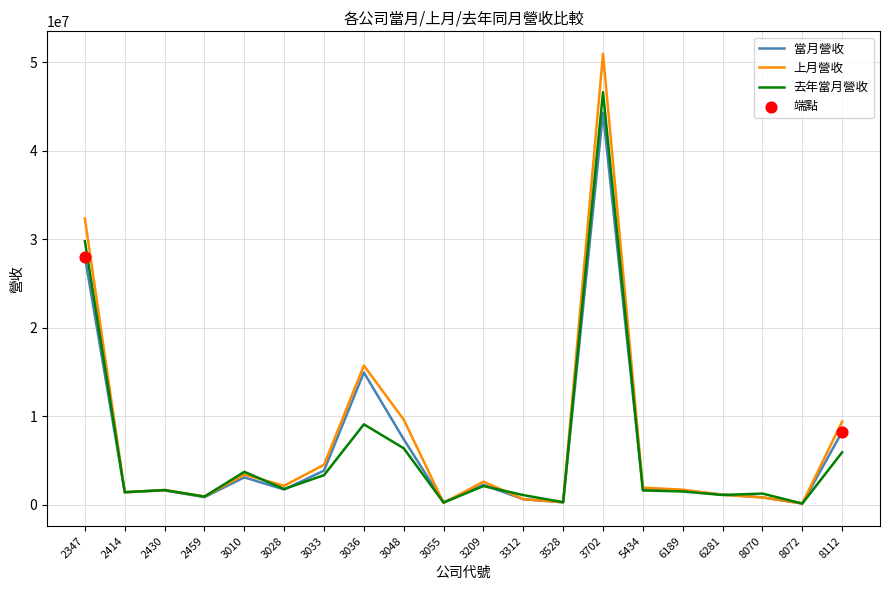

Between 3702 and 6281, which series saw the biggest shift?

上月營收